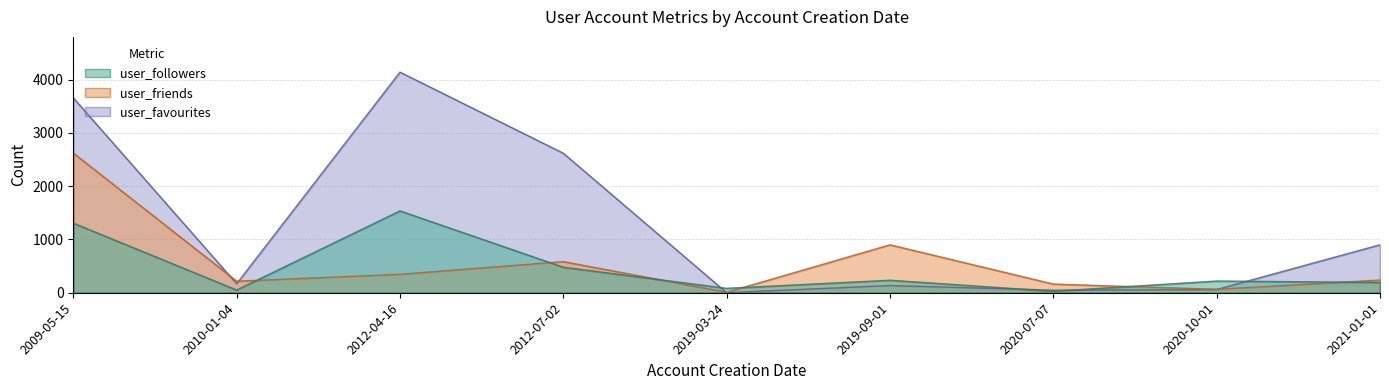

How many interior local valleys does the user_friends series have?

3